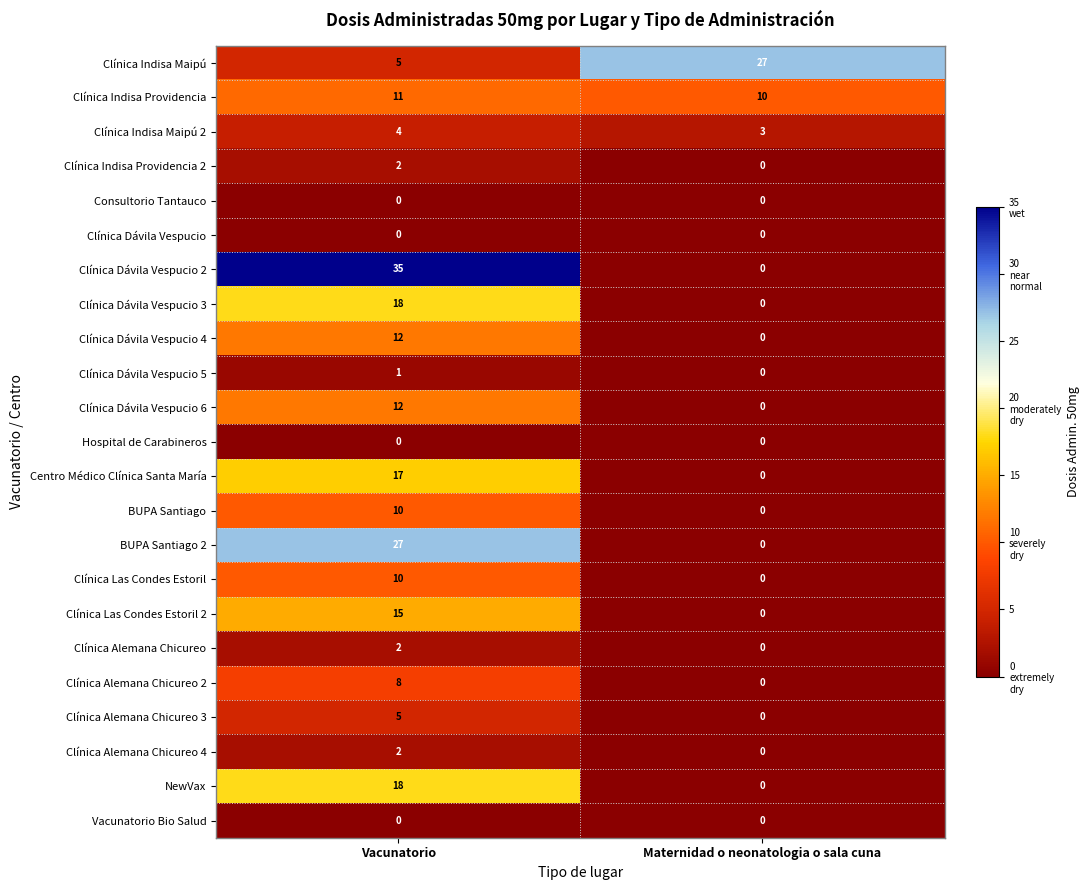

At which category is the sum across all series the highest?

Vacunatorio